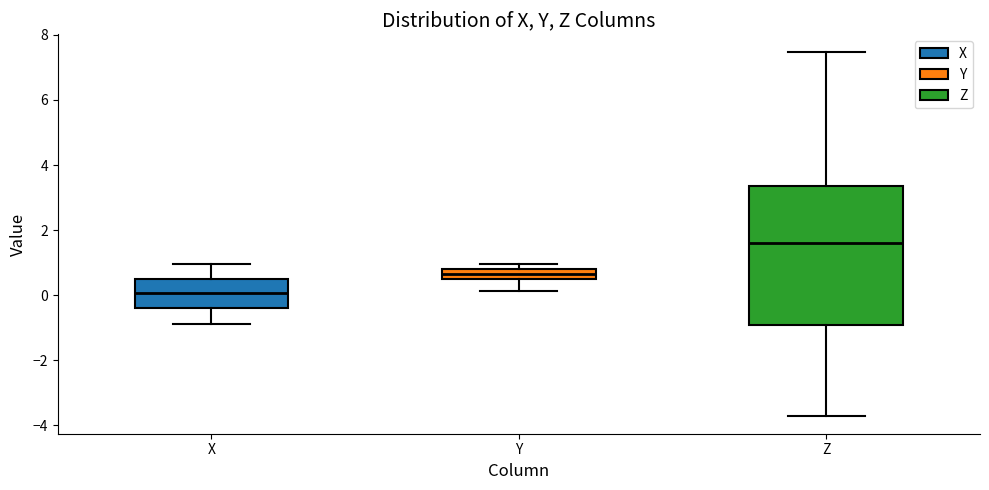

Where is the lower edge of the box for Y on the y-axis? The values are not printed on the chart, so give them approximately, as read against the axis.

0.6